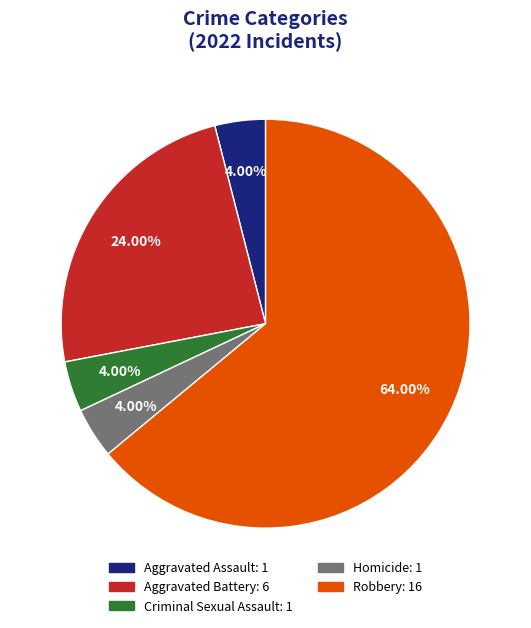

To the nearest percent, what is the difference between the Criminal Sexual Assault and Robbery slice percentages?

60%